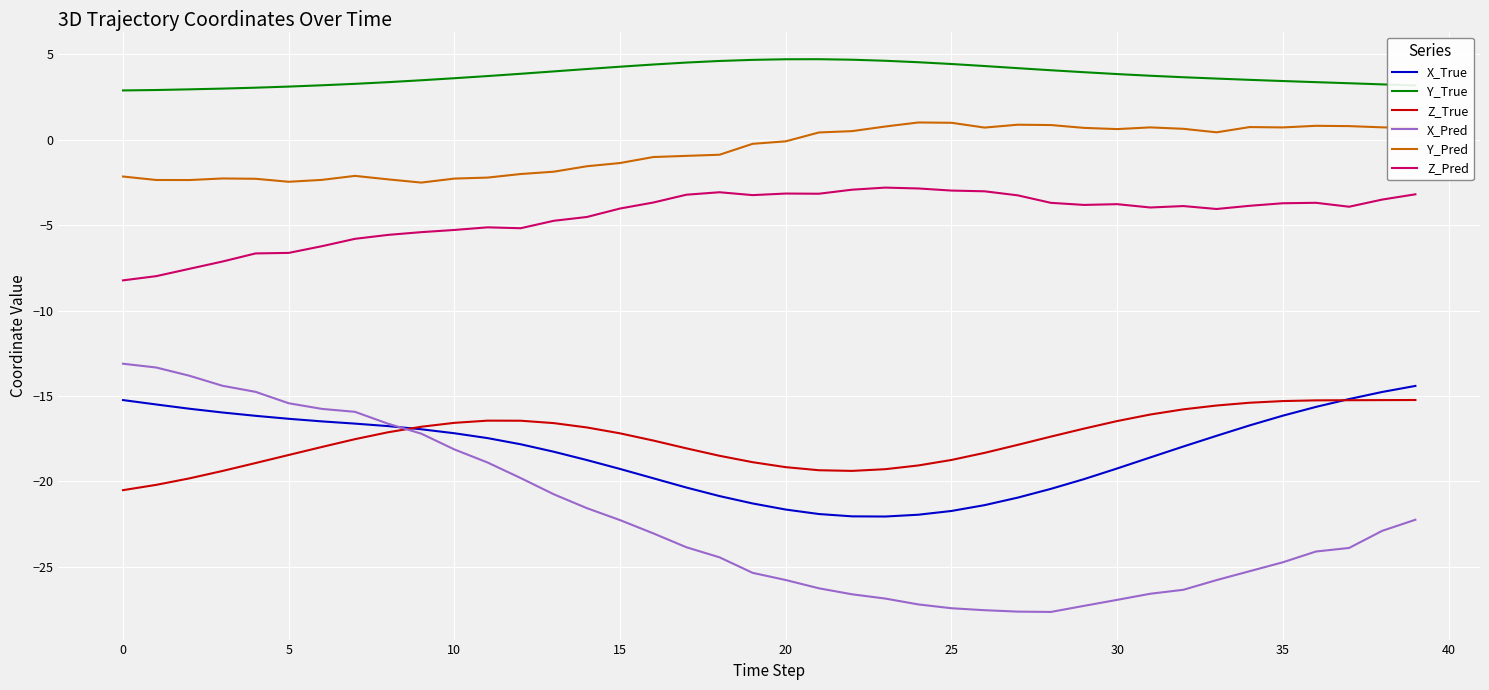

What is the minimum value shown in the chart?

-27.6